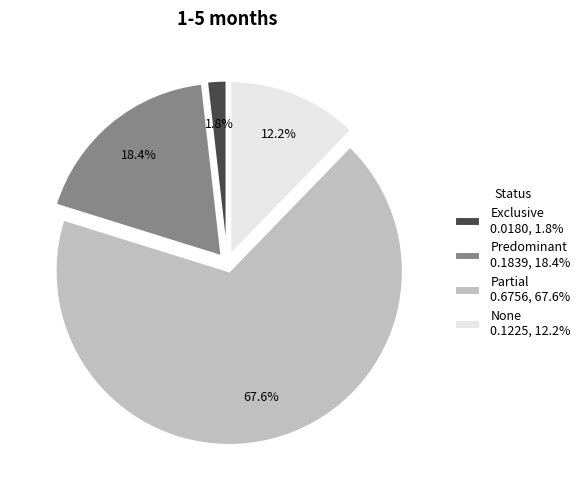

Which slice is the largest?

Partial